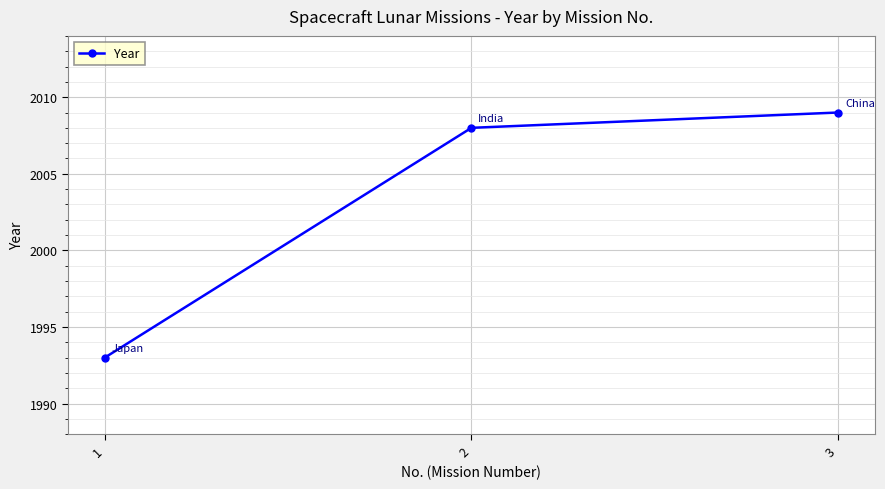

What is the ratio of the value at 1 to the value at 2?

1.0